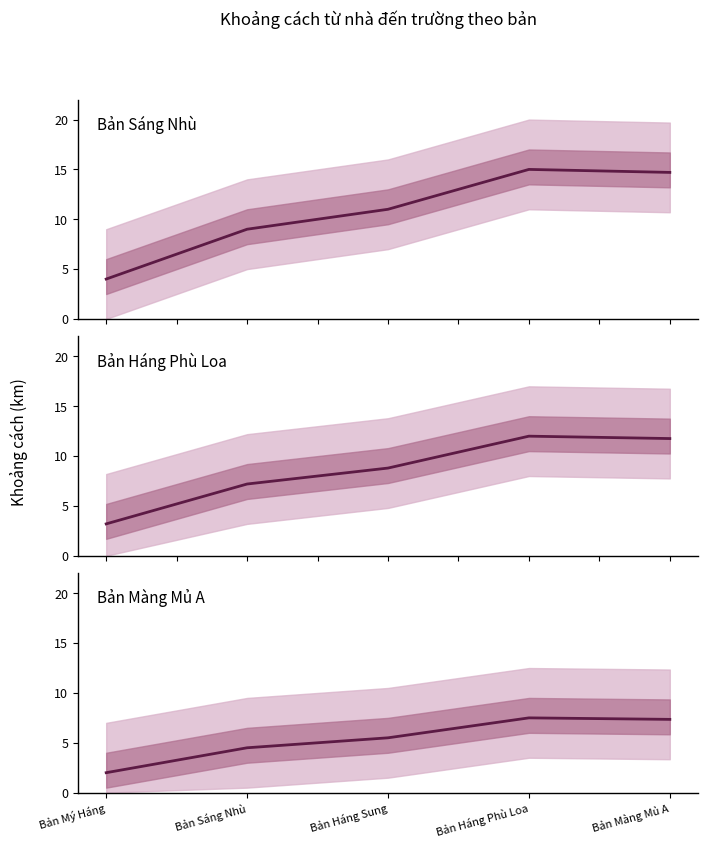

What is the total value across all series at Bản Háng Phù Loa?

34.5